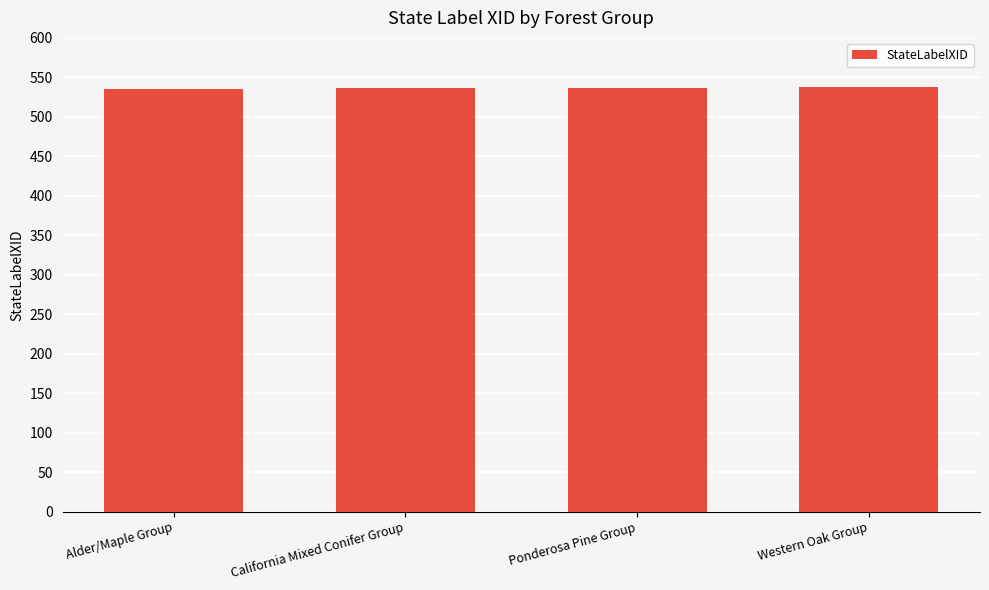

What is the difference between the maximum and second lowest values?

2